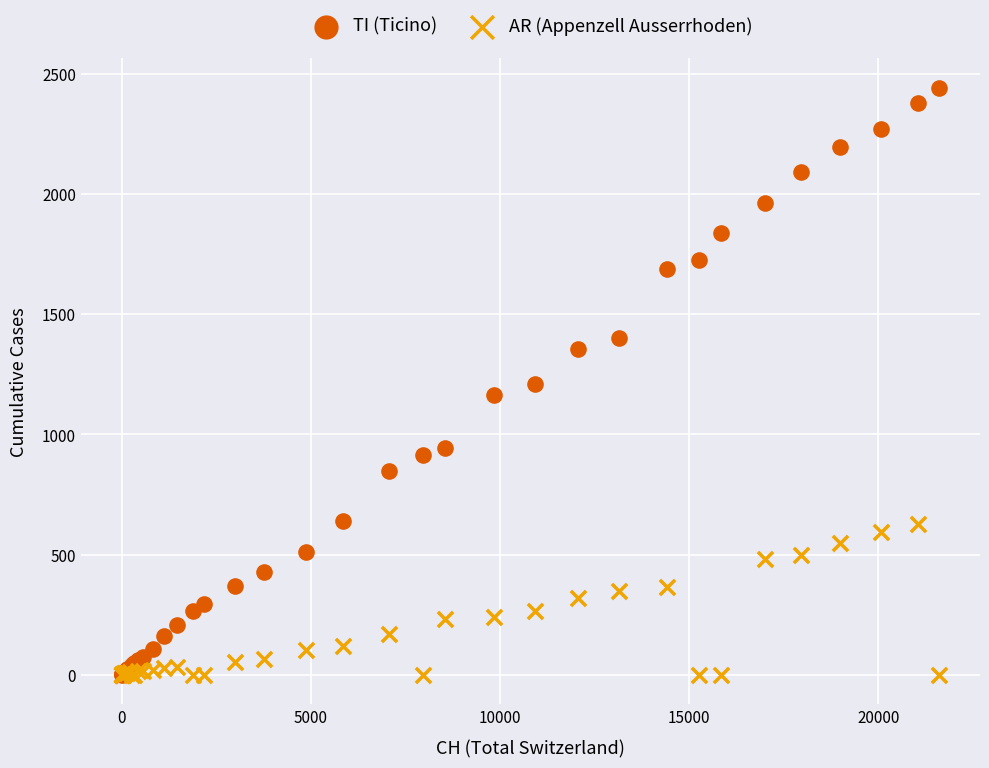

What are all the series names shown in the legend?

TI (Ticino), AR (Appenzell Ausserrhoden)